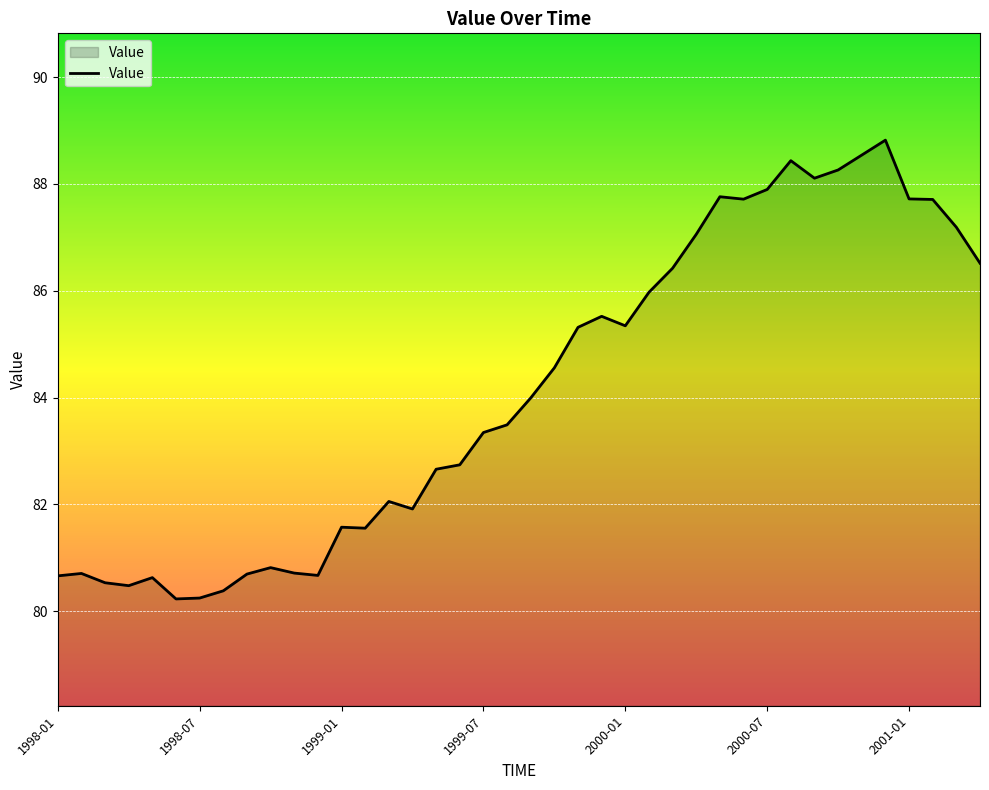

What is the greatest value displayed?

88.8